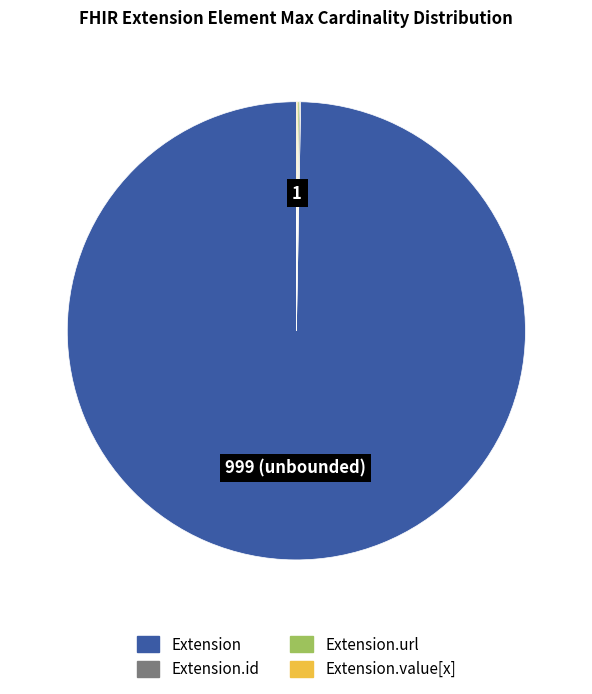

Is there a majority slice in this chart?

Yes